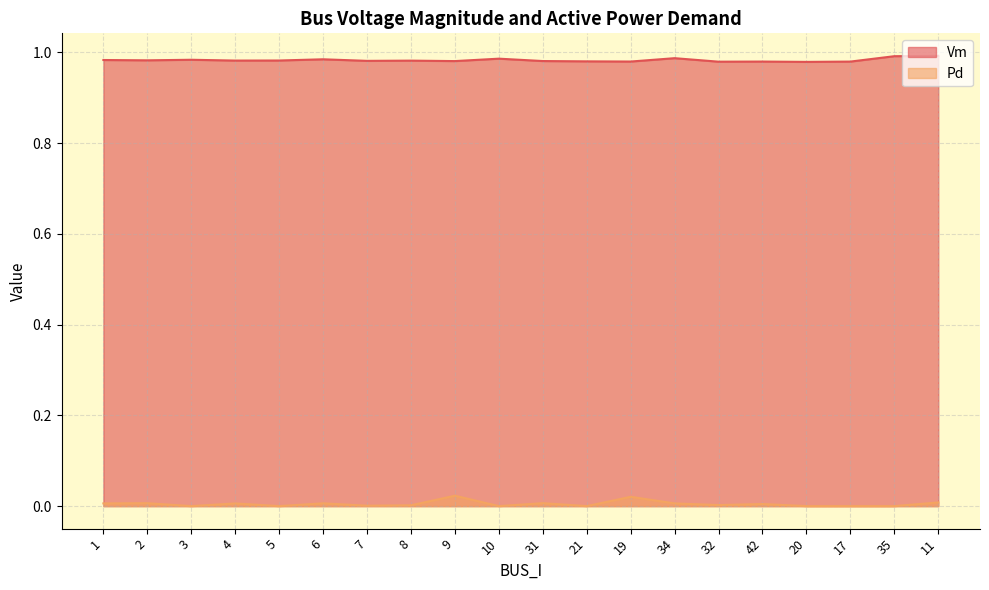

Which label corresponds to the largest value in the chart?

11